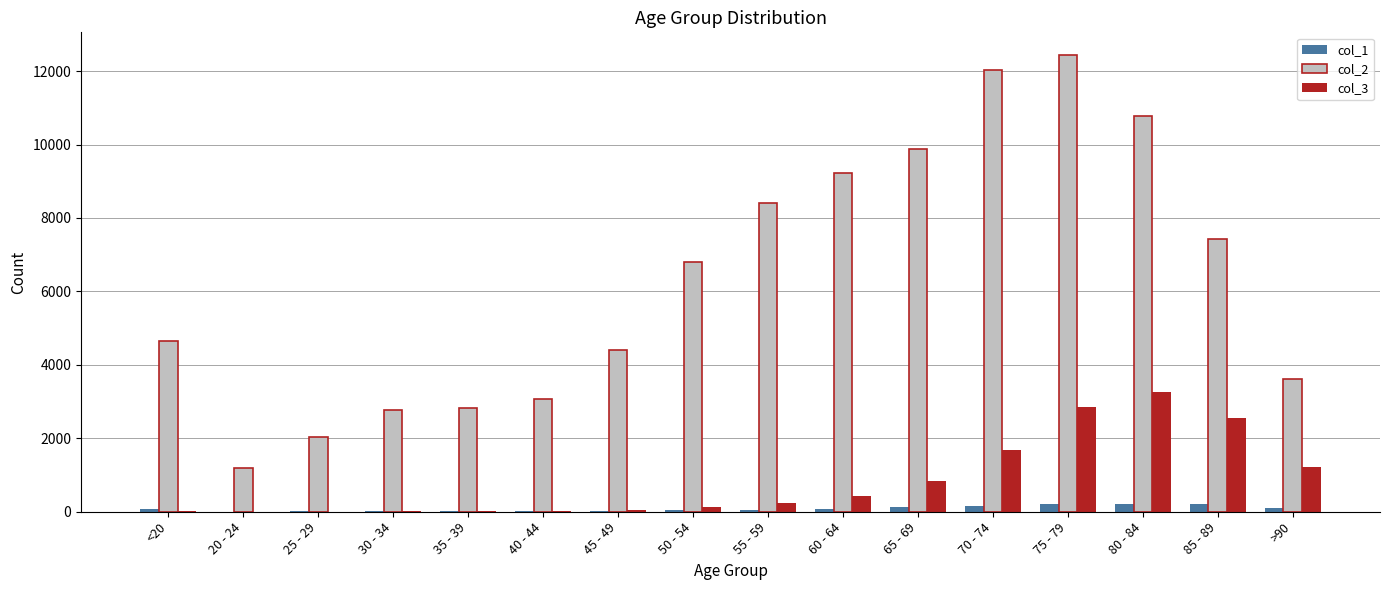

What is the maximum value shown in the chart?

12434